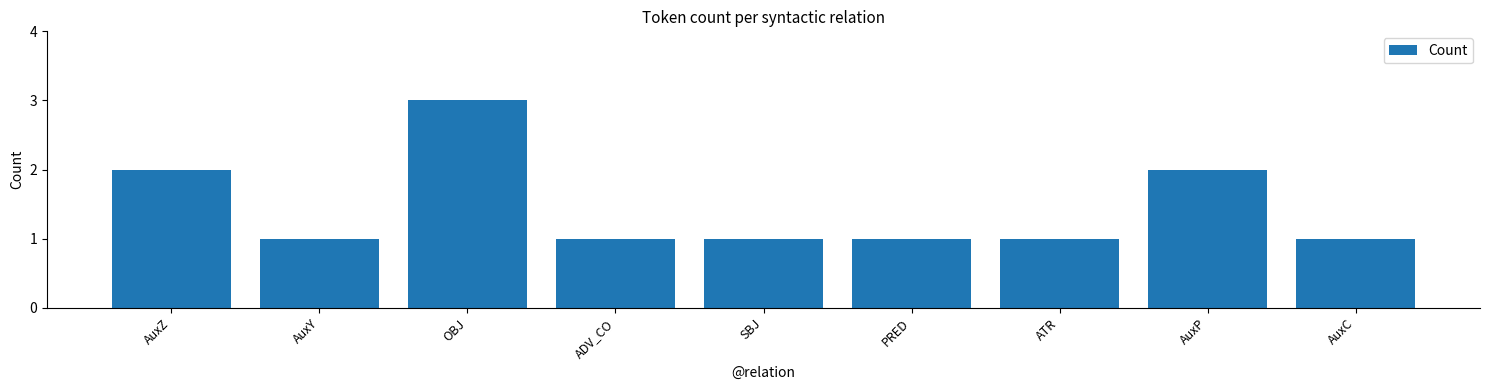

The chart shows a value of 2 at AuxP. True or false?

True